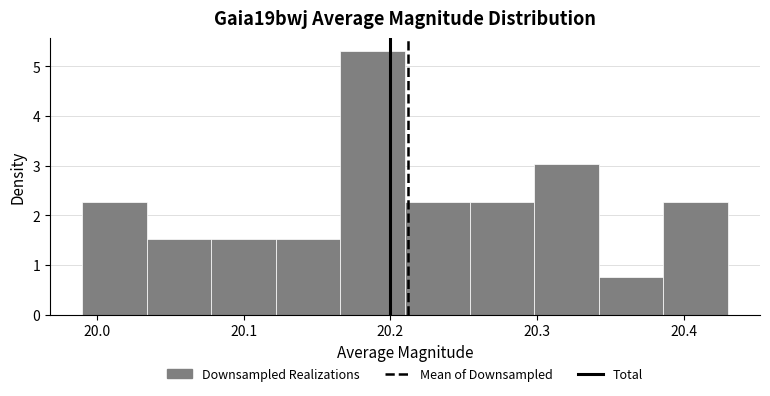

Reading left to right, list every bar in this chart as the range it spans on the x-axis followed by its height. Neither the bar edges nor the heights are printed on the chart, so give them approximately, as read against the axes.

19.990 to 20.034: 2.3
20.034 to 20.078: 1.5
20.078 to 20.122: 1.5
20.122 to 20.166: 1.5
20.166 to 20.210: 5.3
20.210 to 20.254: 2.3
20.254 to 20.298: 2.3
20.298 to 20.342: 3.0
20.342 to 20.386: 0.8
20.386 to 20.430: 2.3